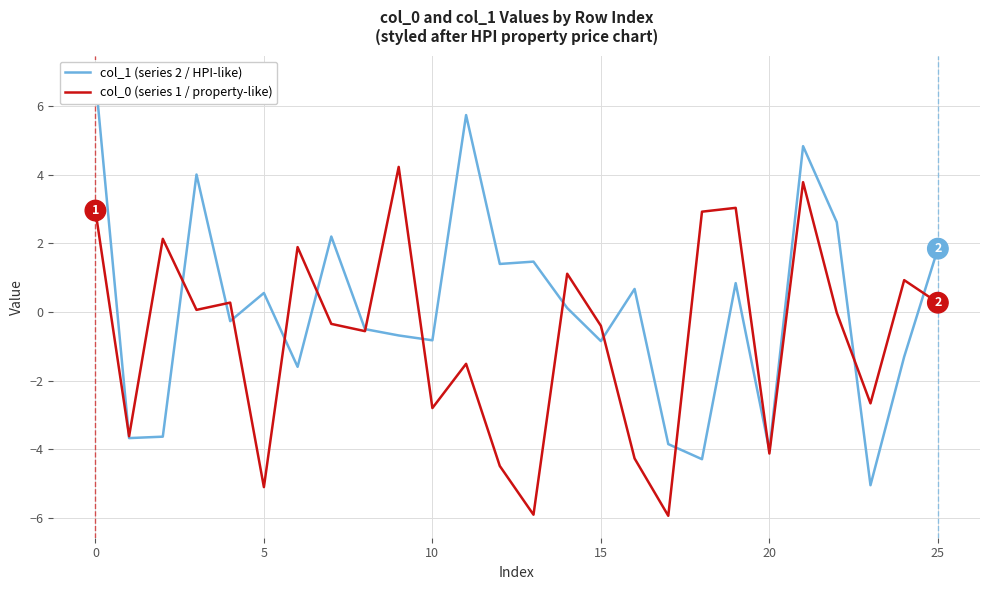

The value of col_0 (series 1 / property-like) at 20 is -7.1. True or false?

False